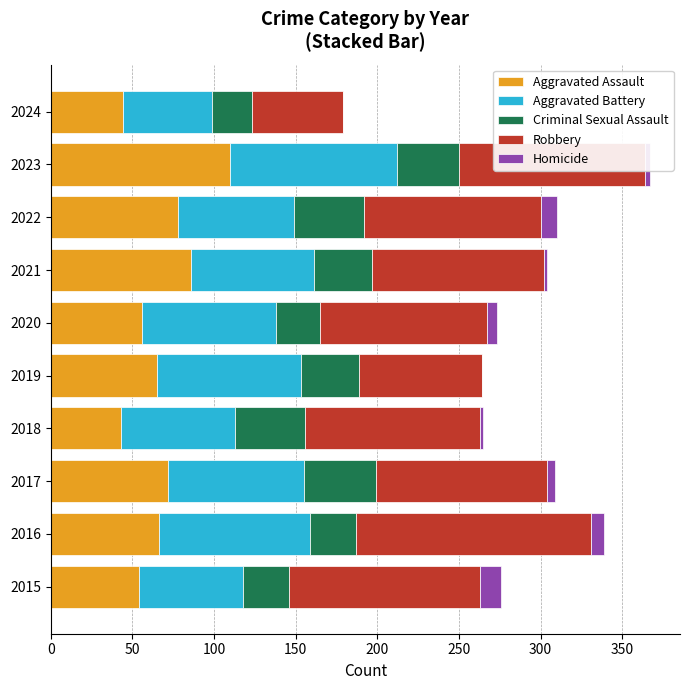

What is the total value across all series at 2019?

264